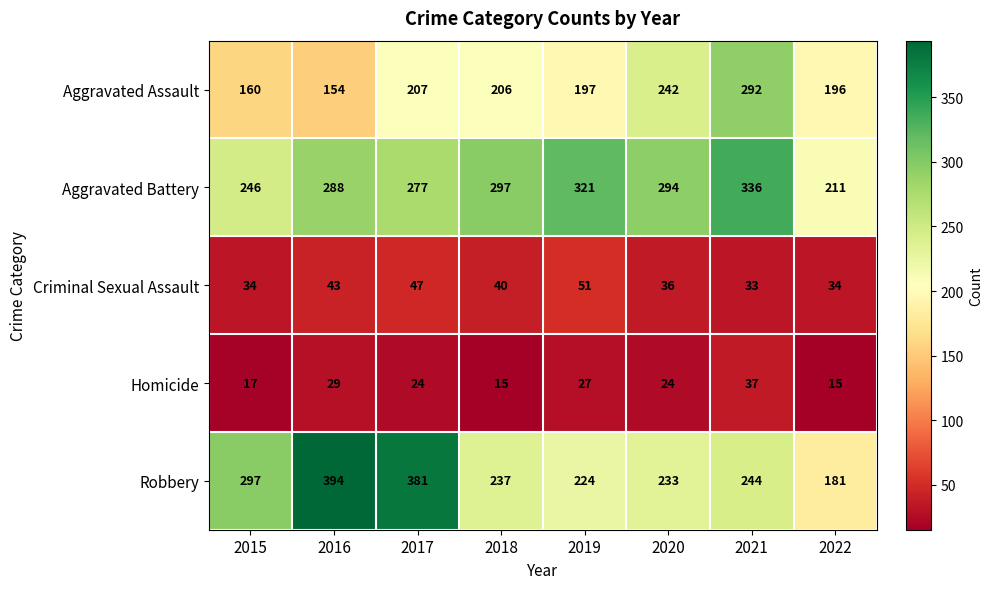

What is the sum of the Aggravated Assault values at 2021 and 2016?

446